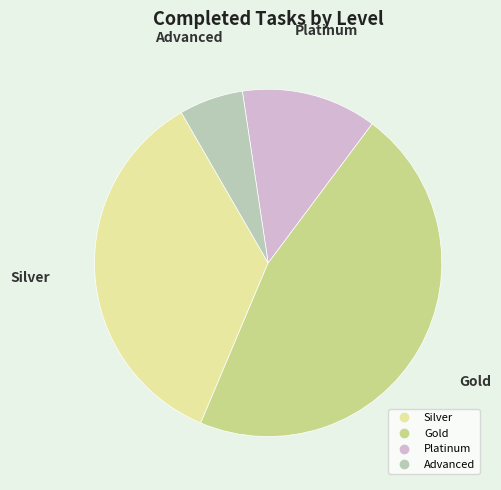

Does Platinum account for over 50% of the chart?

No